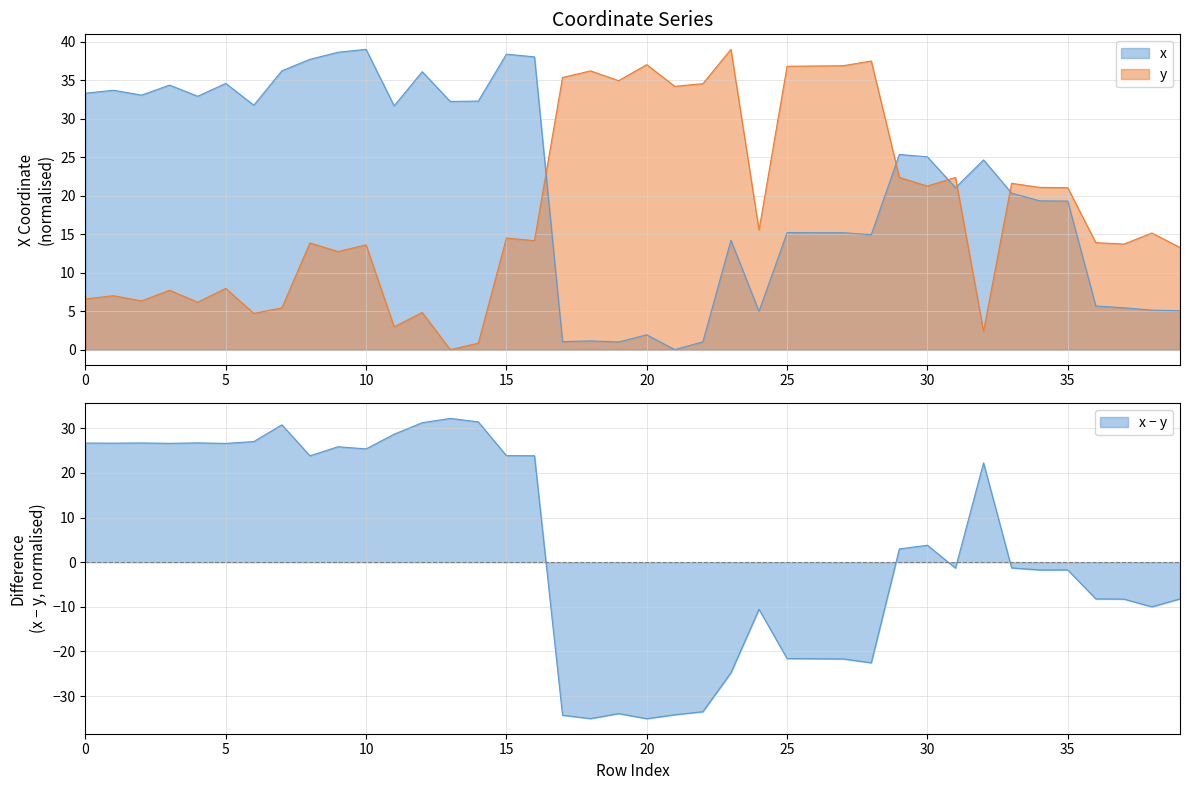

Reading right to left, transcribe all the data shown in this chart.

x: 39=5.1	38=5.1	37=5.4	36=5.7	35=19.3	34=19.3	33=20.3	32=24.6	31=21.0	30=25.0	29=25.3	28=14.9	27=15.2	26=15.2	25=15.2	24=5.0	23=14.2	22=1.0	21=0.0	20=1.9	19=1.0	18=1.1	17=1.0	16=38.0	15=38.4	14=32.3	13=32.2	12=36.1	11=31.7	10=39.0	9=38.6	8=37.7	7=36.2	6=31.7	5=34.6	4=32.9	3=34.4	2=33.1	1=33.7	0=33.3
y: 39=13.3	38=15.1	37=13.7	36=13.9	35=21.0	34=21.1	33=21.6	32=2.4	31=22.4	30=21.2	29=22.4	28=37.5	27=36.9	26=36.8	25=36.8	24=15.5	23=39.0	22=34.5	21=34.2	20=37.0	19=34.9	18=36.2	17=35.3	16=14.2	15=14.5	14=0.8	13=0.0	12=4.8	11=3.0	10=13.6	9=12.7	8=13.9	7=5.4	6=4.7	5=8.0	4=6.2	3=7.7	2=6.3	1=7.0	0=6.6